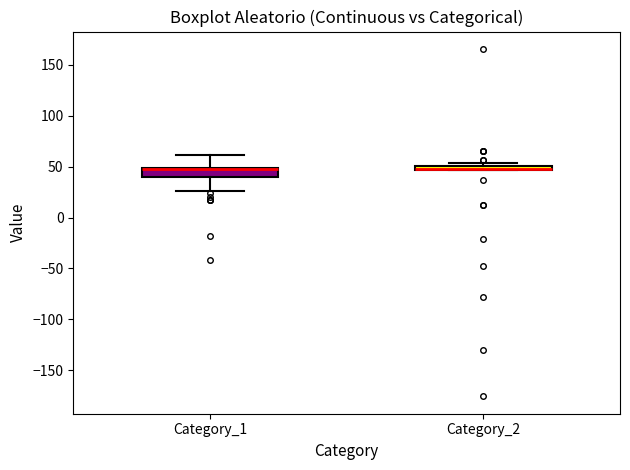

Where is the upper edge of the box for Category_2 on the y-axis? The values are not printed on the chart, so give them approximately, as read against the axis.

50